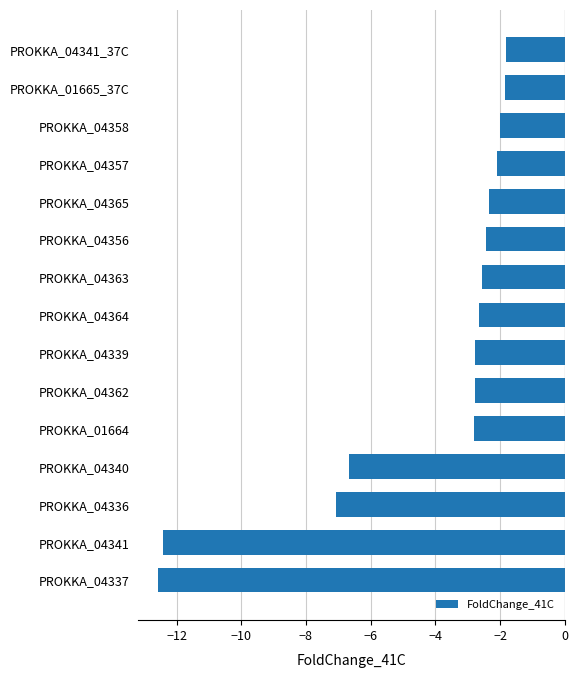

What is the change in value from PROKKA_04337 to PROKKA_04339?

+9.8